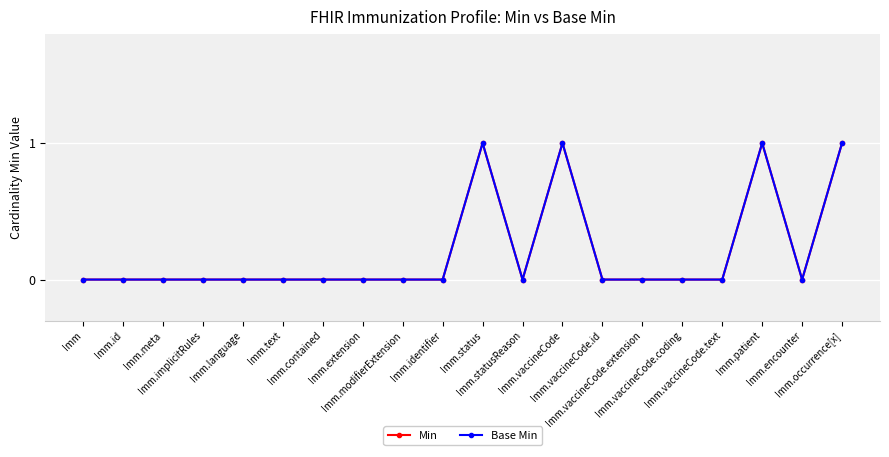

At which category is the sum across all series the highest?

Imm.status